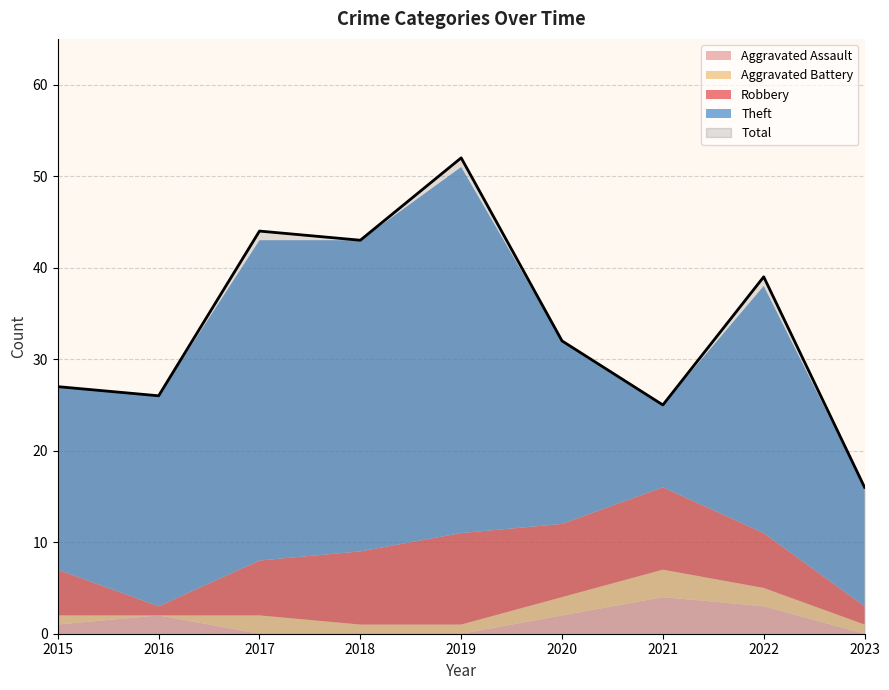

The Total series shows 27 at 2015. True or false?

True